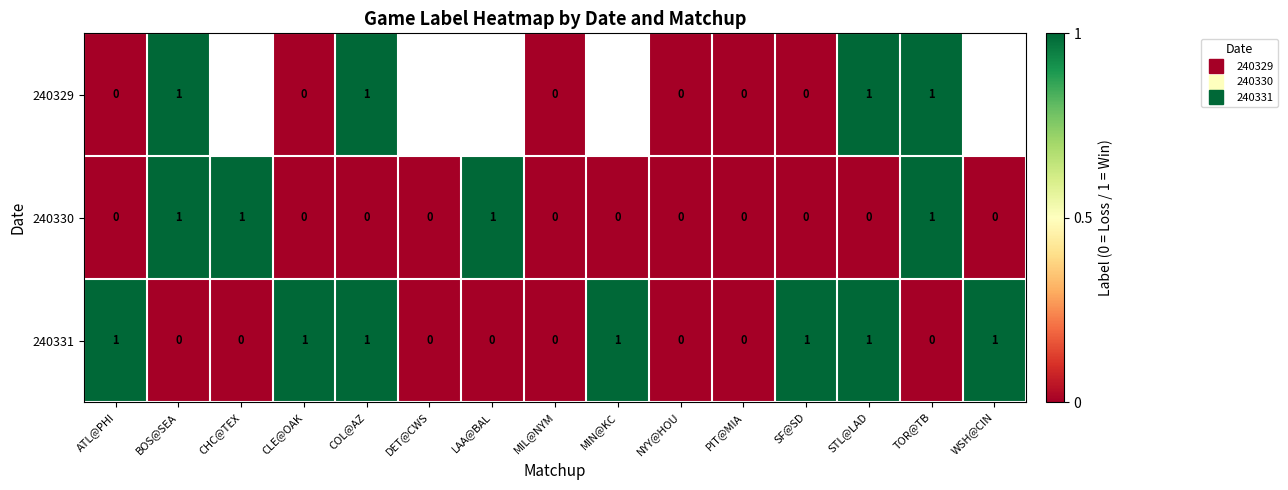

How many values in 240331 are above zero?

7